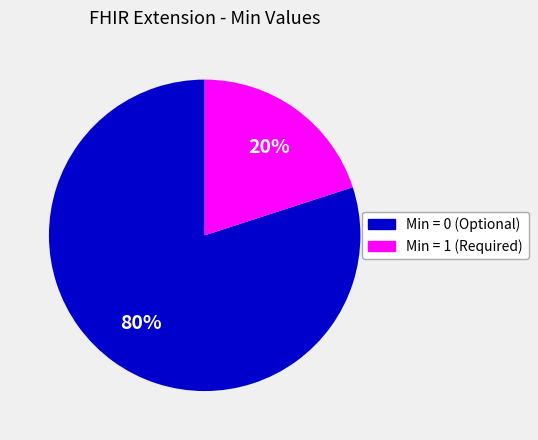

Is there any slice that represents more than half of the pie?

Yes